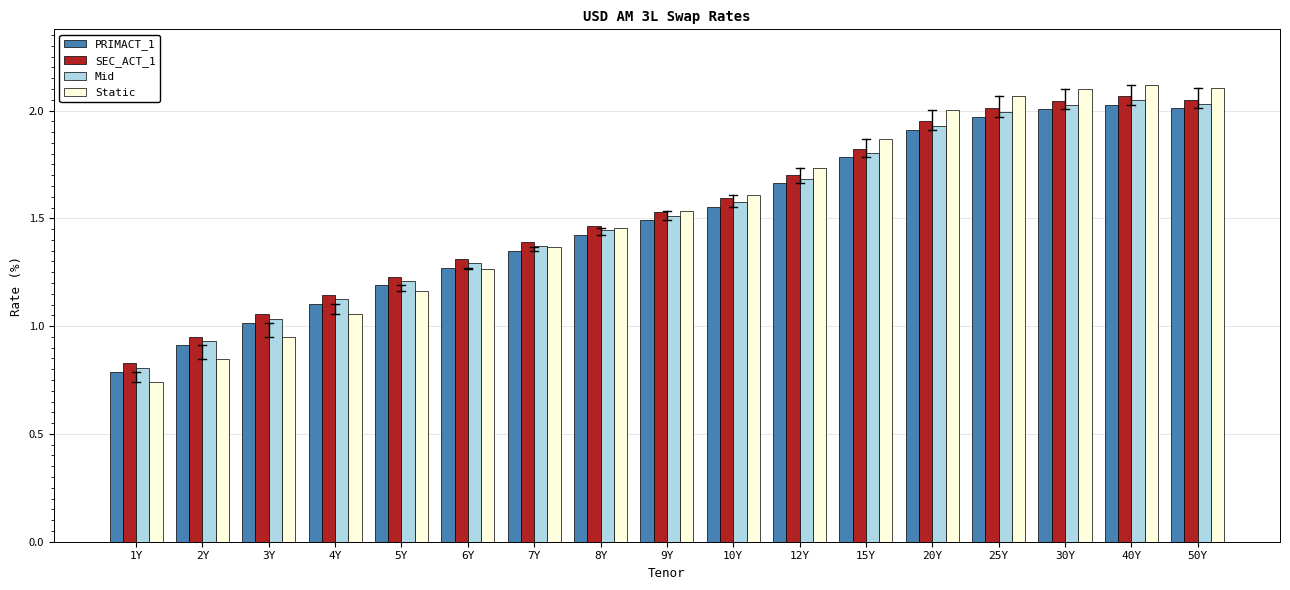

What is the sum of all SEC_ACT_1 values?

26.2